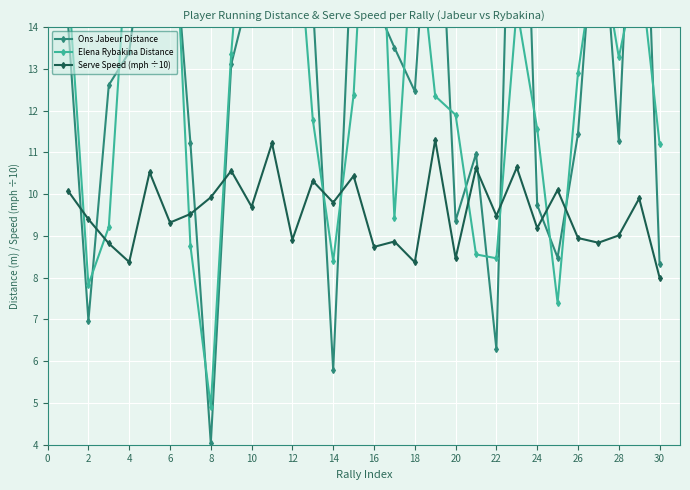

How many intersections are there between Serve Speed (mph ÷10) and Ons Jabeur Distance?

10